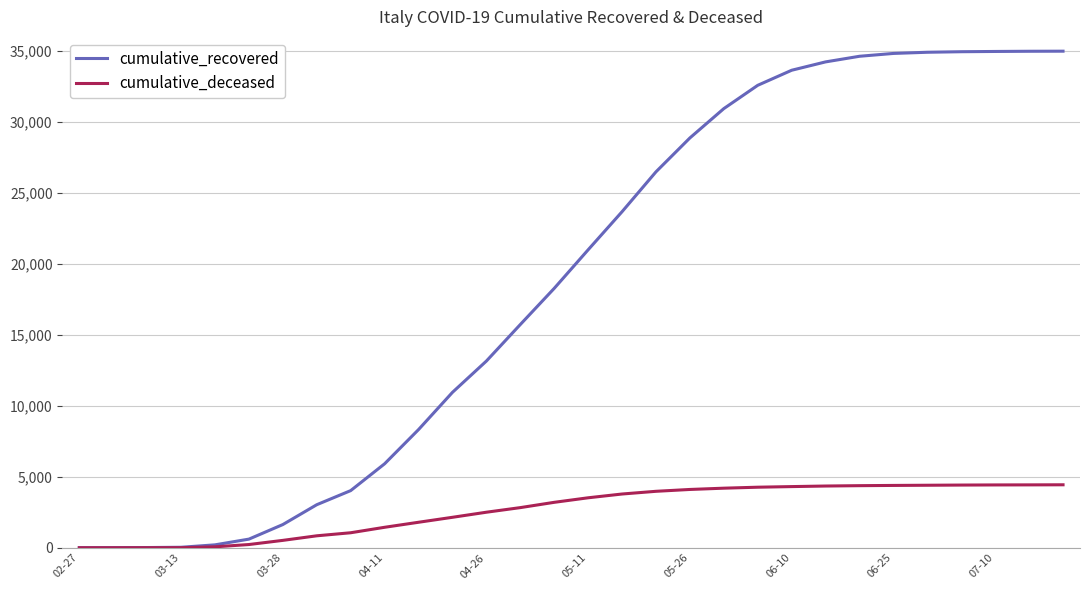

What is the maximum value for cumulative_recovered?

34993